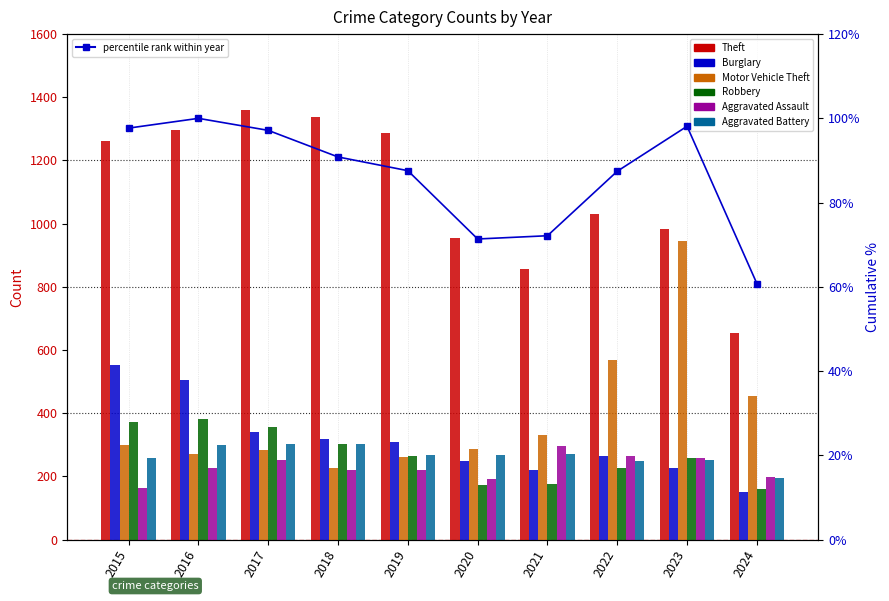

Is the value of Motor Vehicle Theft at 2023 greater than the value of Aggravated Assault at 2022?

Yes